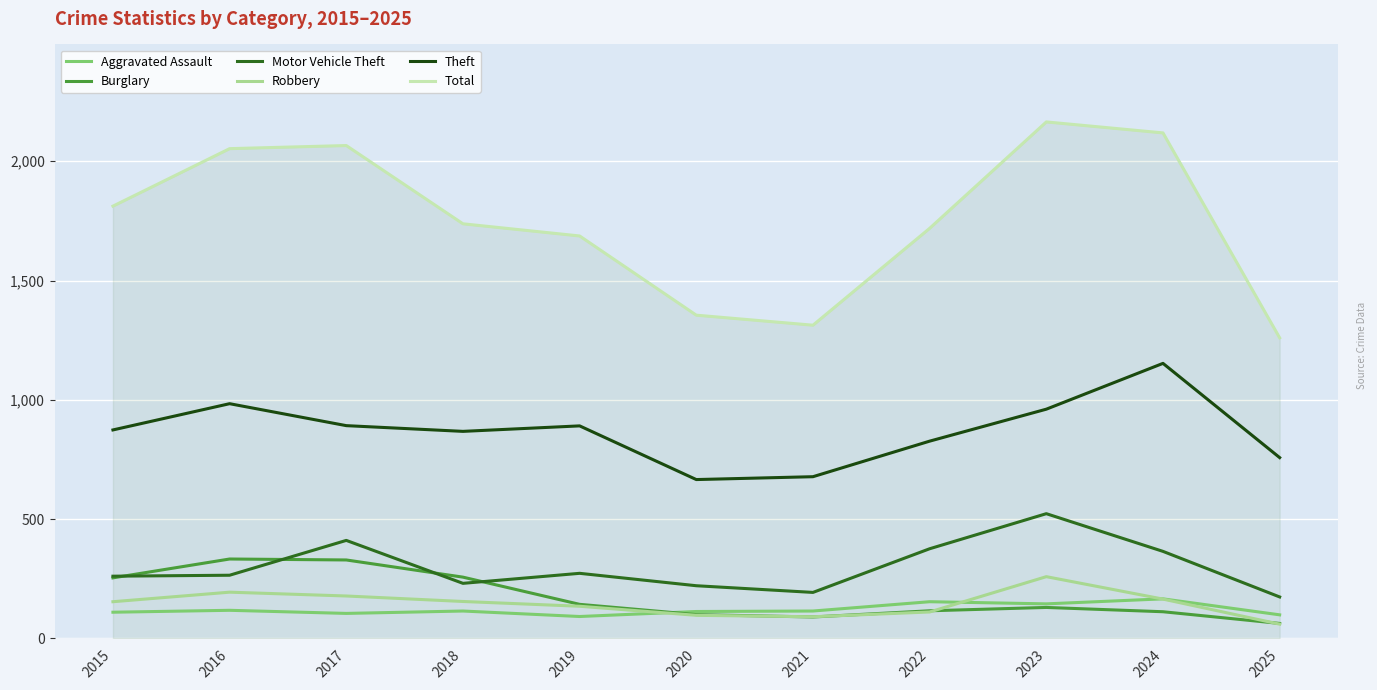

True or false: Aggravated Assault and Total cross at least once.

False